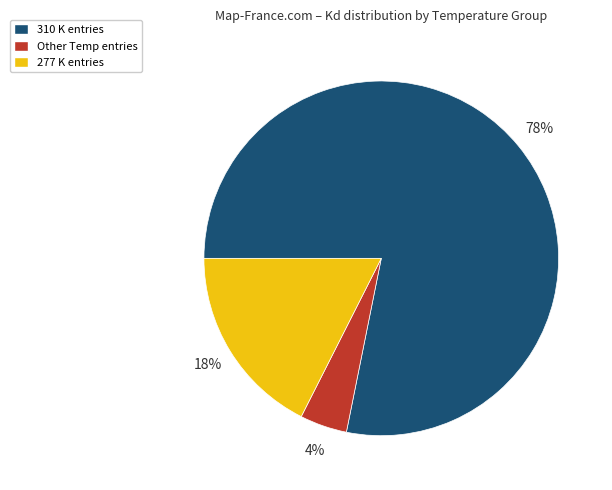

Is there any slice that represents more than half of the pie?

Yes